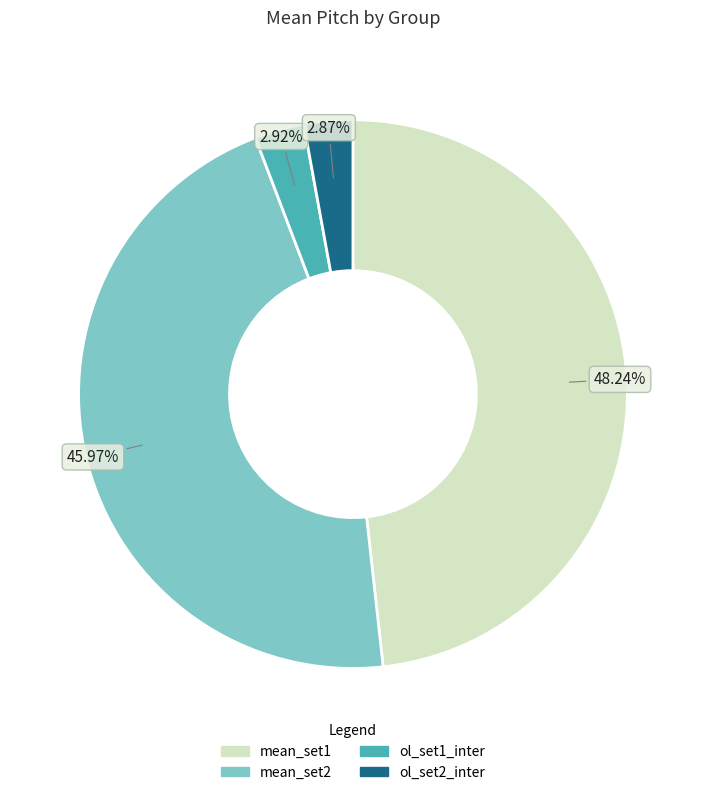

Approximately how many times larger is the value at mean_set2 compared to ol_set1_inter?

15.7